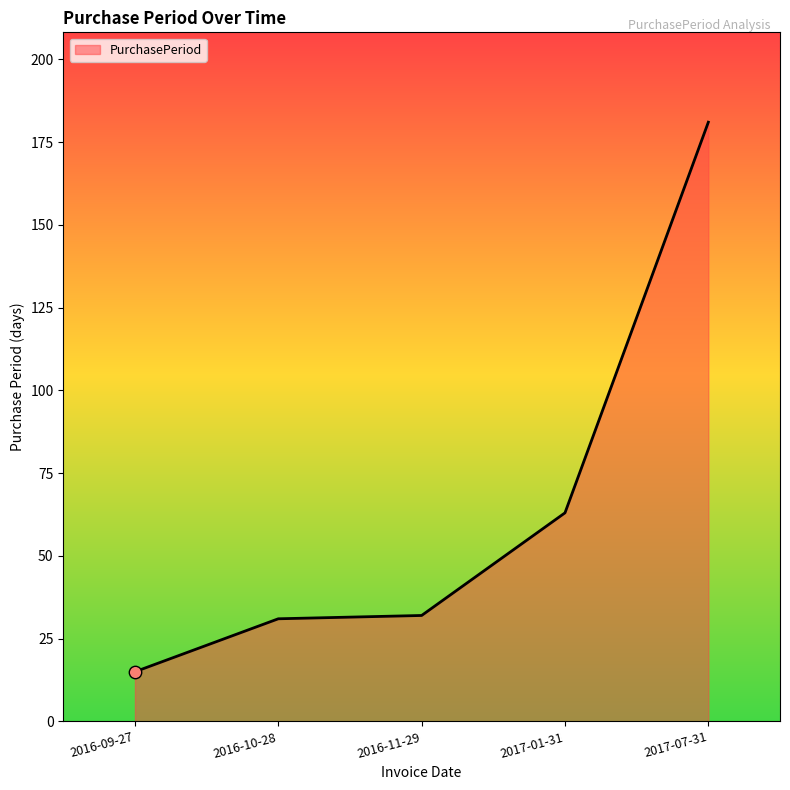

Between 2017-01-31 and 2016-09-27, which is larger?

2017-01-31